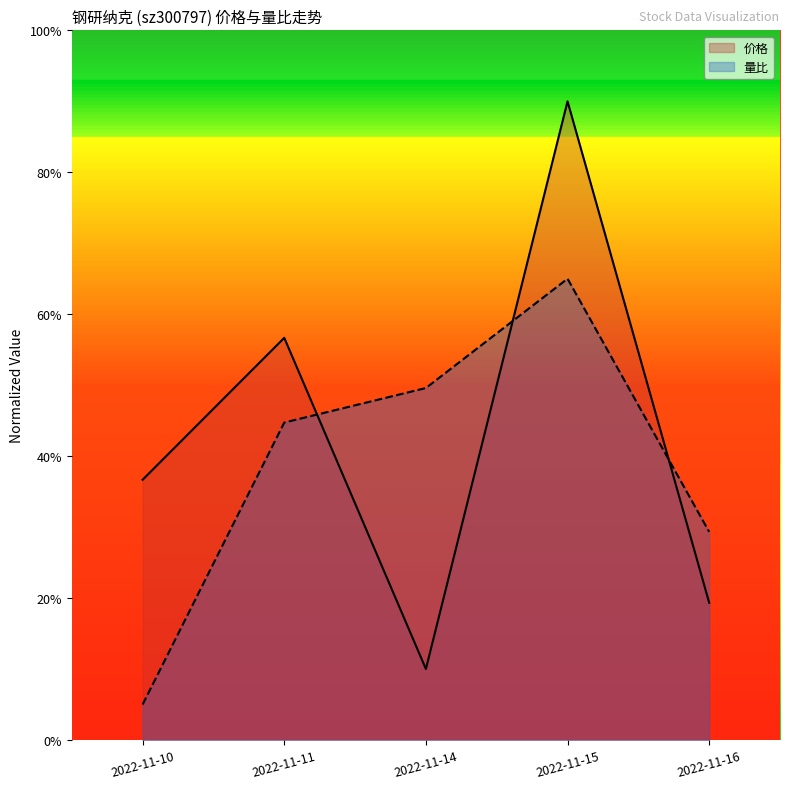

Which category has the lowest value in the 量比 series?

2022-11-10